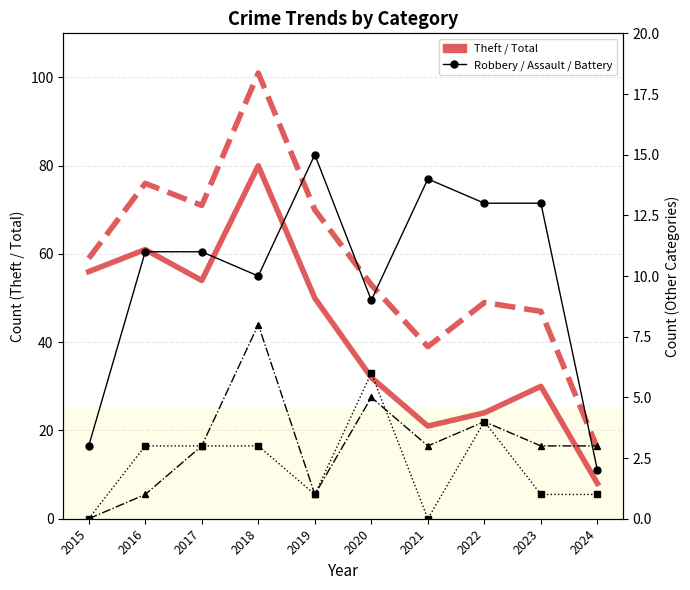

Does the chart have visible grid lines?

Yes